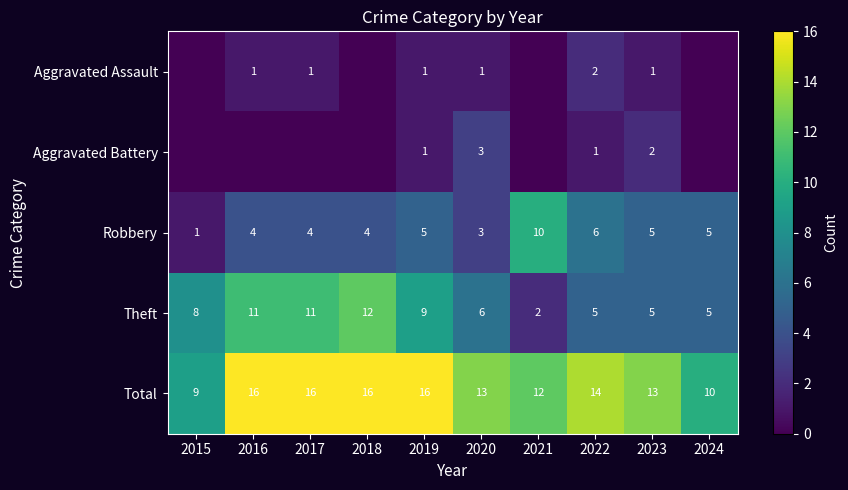

At how many categories does at least one series exceed 8?

10